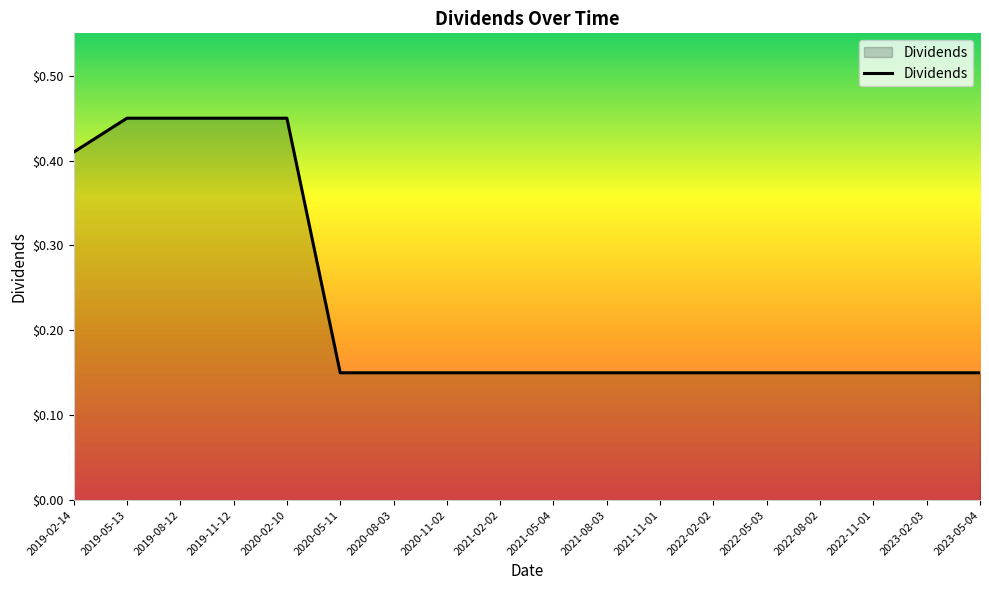

Which has a higher value, 2019-05-13 or 2021-05-04?

2019-05-13